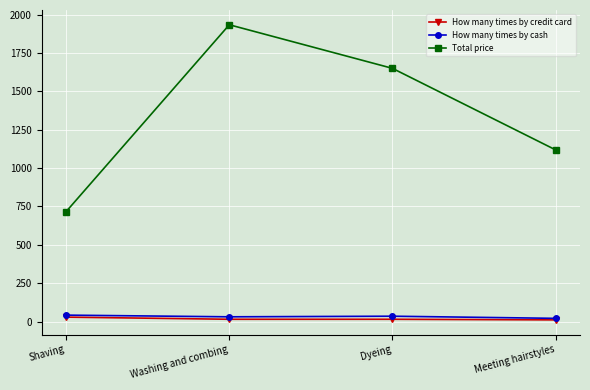

Between Washing and combing and Dyeing, which series saw the biggest shift?

Total price